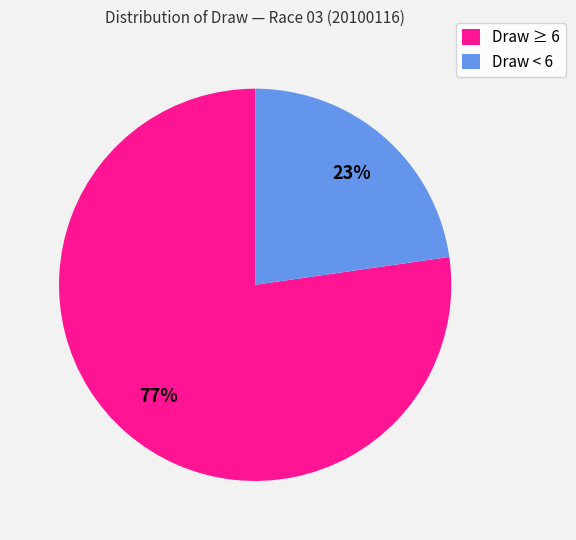

To the nearest percent, what is the combined percentage of Draw ≥ 6 and Draw < 6?

100%